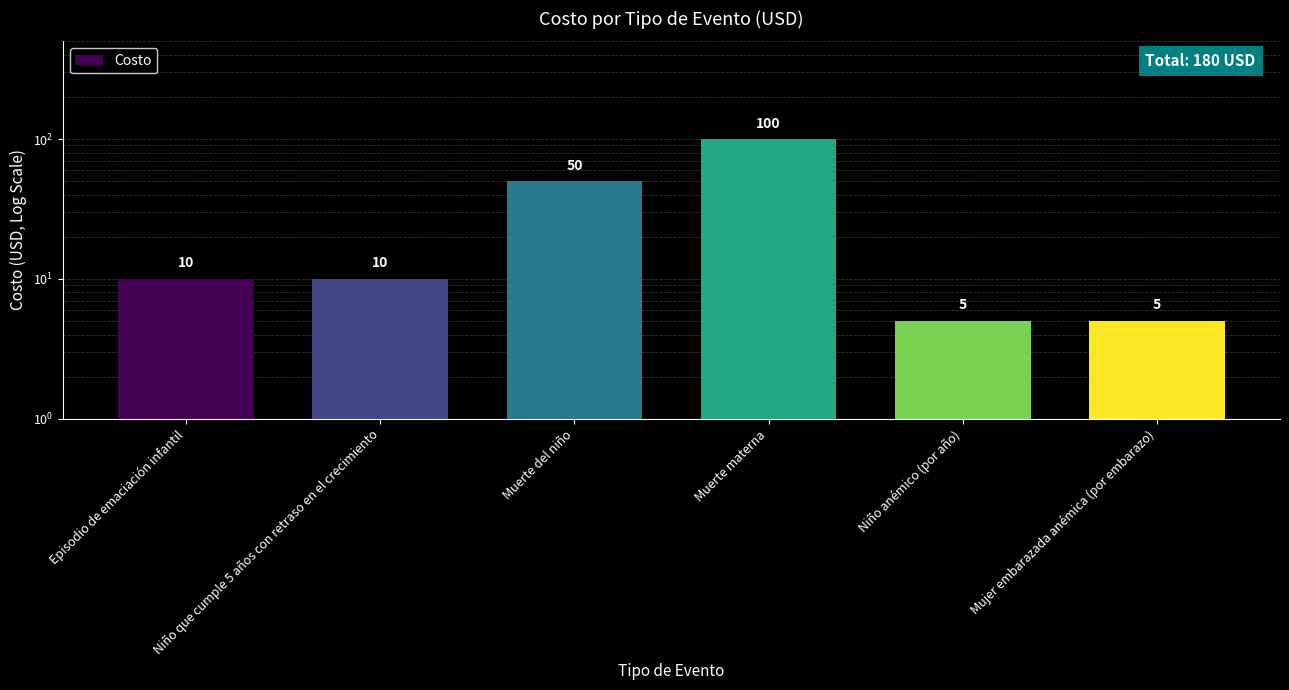

The value at Muerte materna is 100. True or false?

True